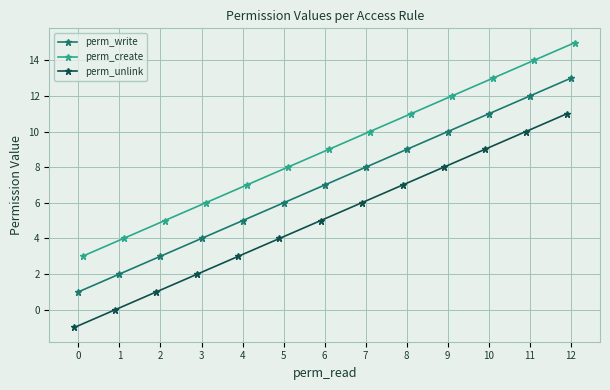

Which series has the largest total across all categories?

perm_create